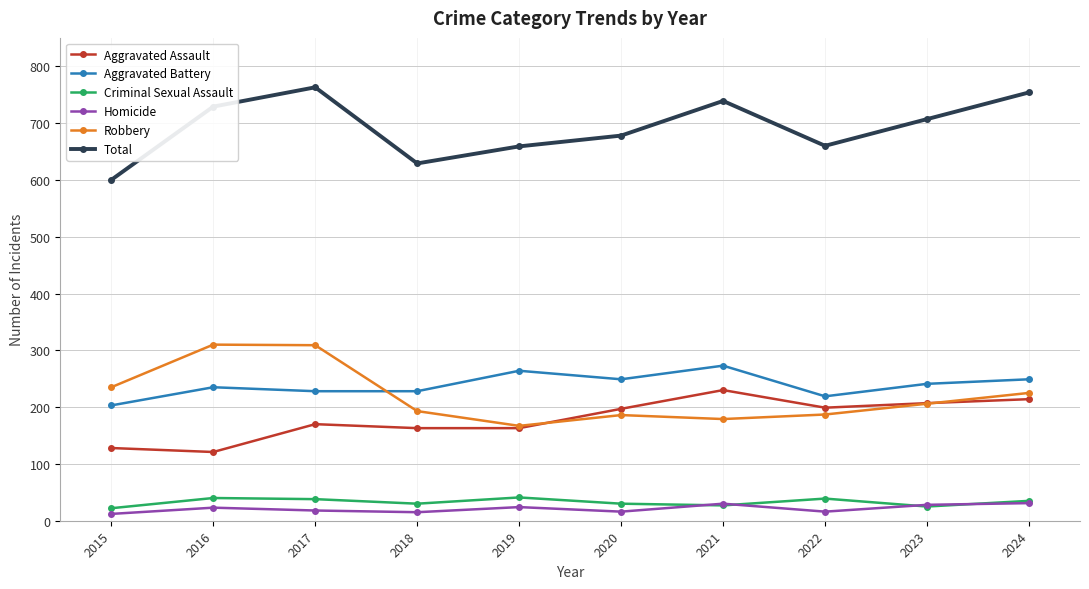

What is the total value across all series at 2015?

1200